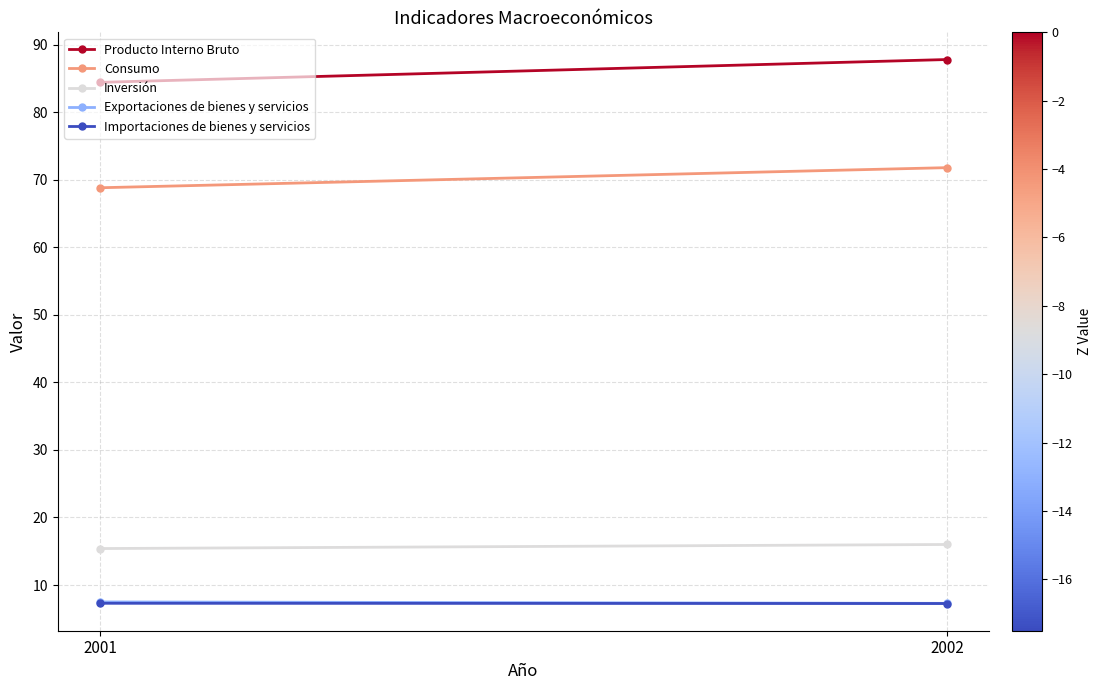

Count the Importaciones de bienes y servicios values in the range 7 to 8.

2